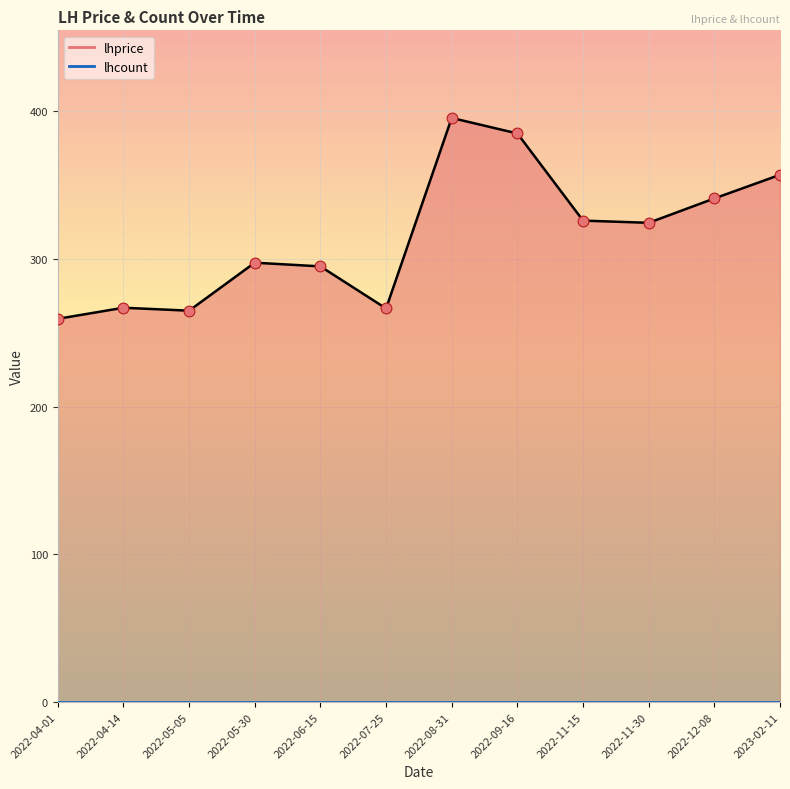

What is the change in value from 2022-06-15 to 2022-08-31?

+100.5